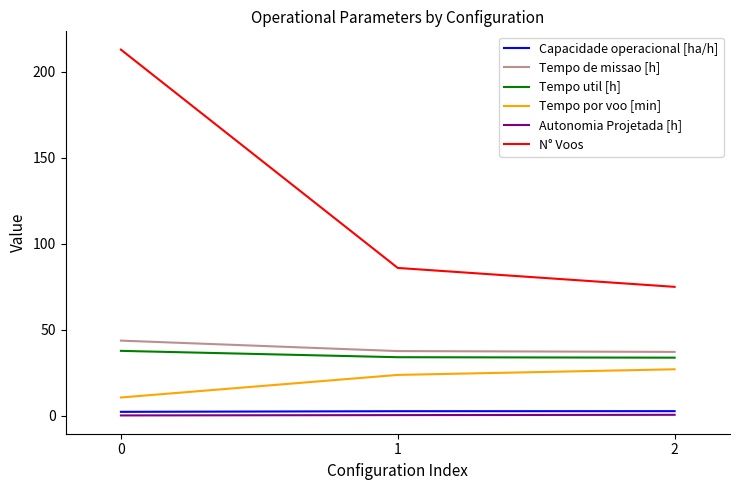

The Capacidade operacional [ha/h] series shows 2.3 at 0. True or false?

True